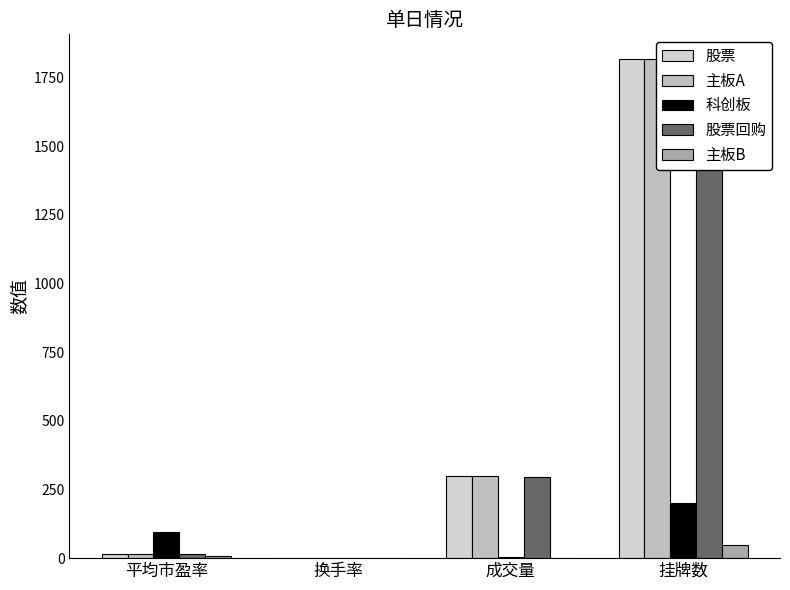

What position from the right is 换手率?

3